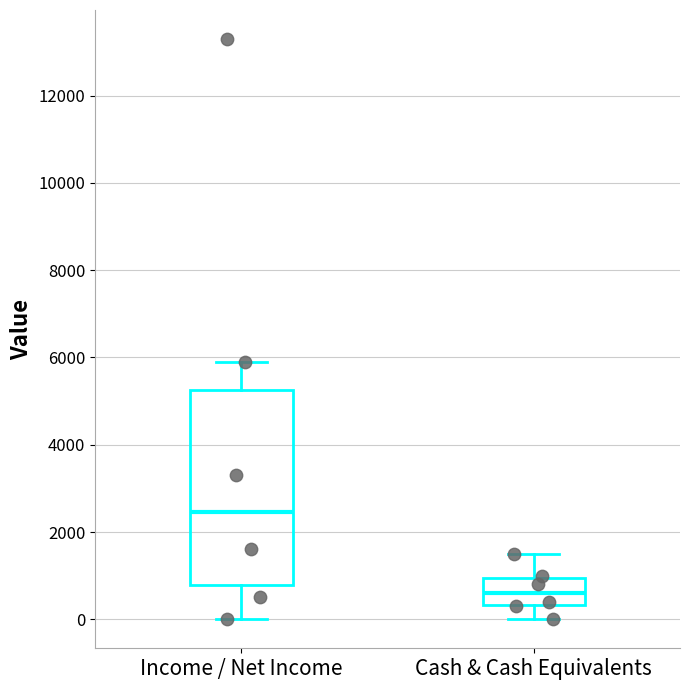

Which box has the highest median line?

Income / Net Income